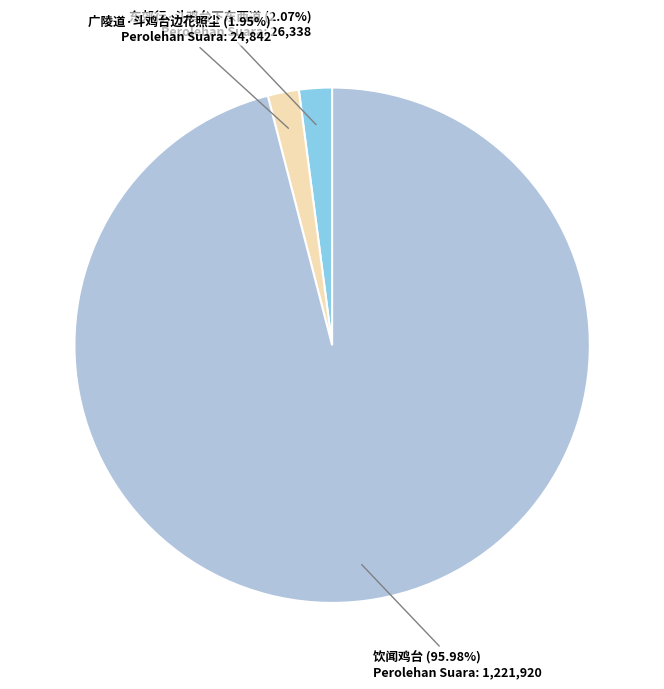

Count the number of slices in the pie.

3